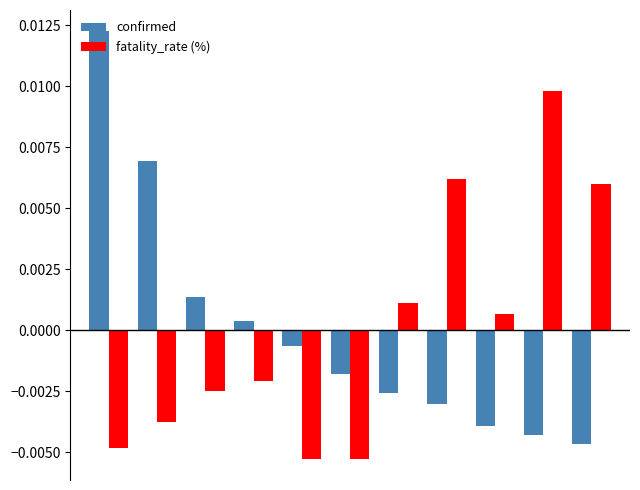

At how many categories does at least one series exceed 0?

9